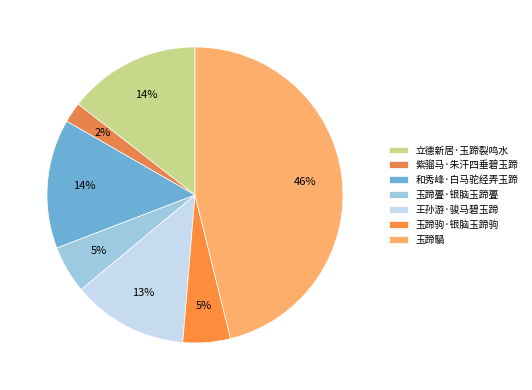

To the nearest percent, what is the combined percentage of 和秀峰·白马驼经弄玉蹄 and 立德新居·玉蹄裂鸣水?

29%